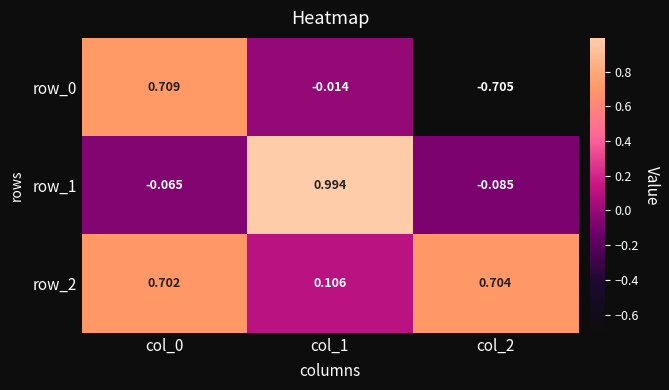

Is the value of row_1 at col_0 greater than the value of row_0 at col_0?

No